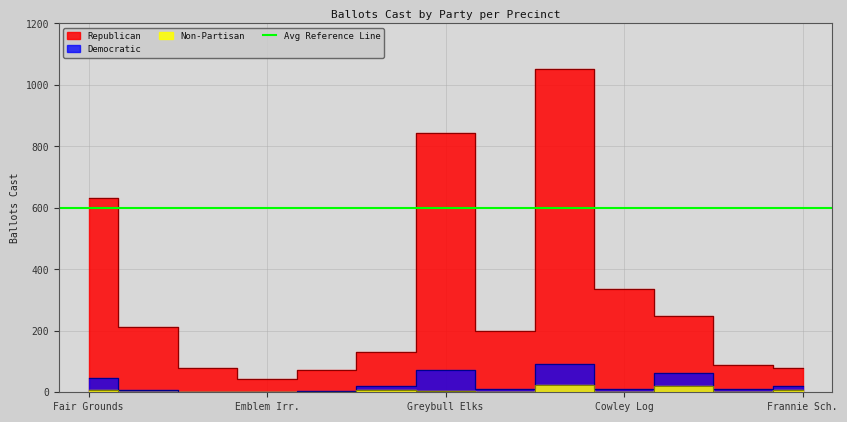

True or false: Non-Partisan and Republican cross at least once.

False